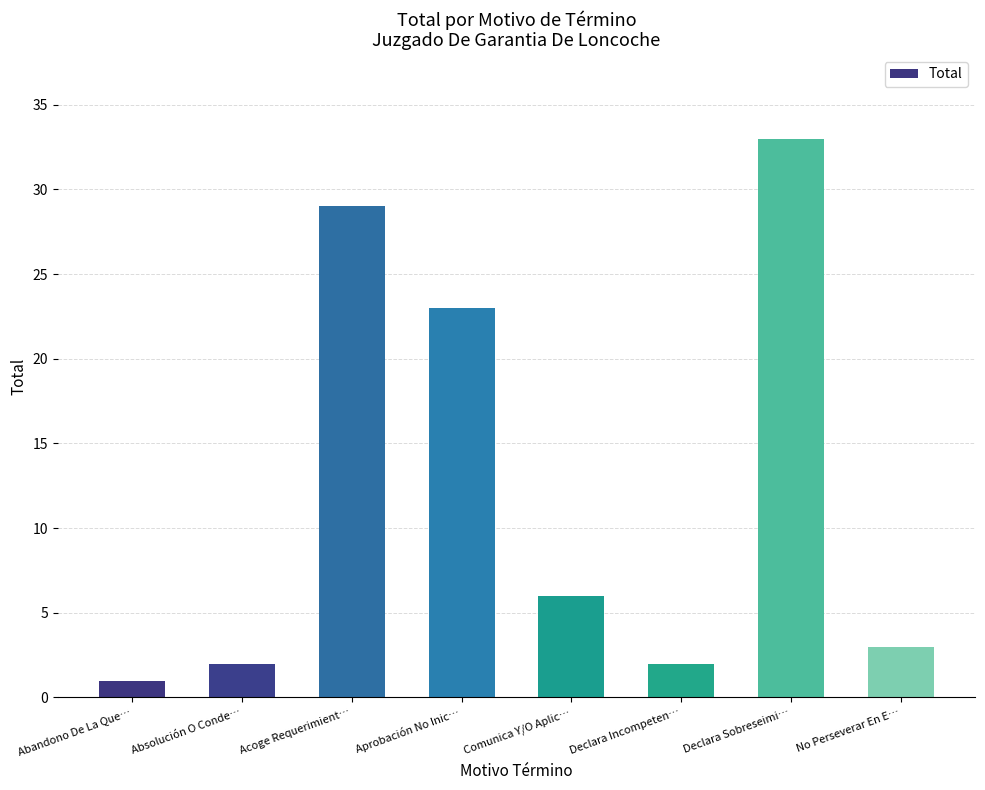

What is the sum of the values at Absolución O Conde… and Abandono De La Que…?

3